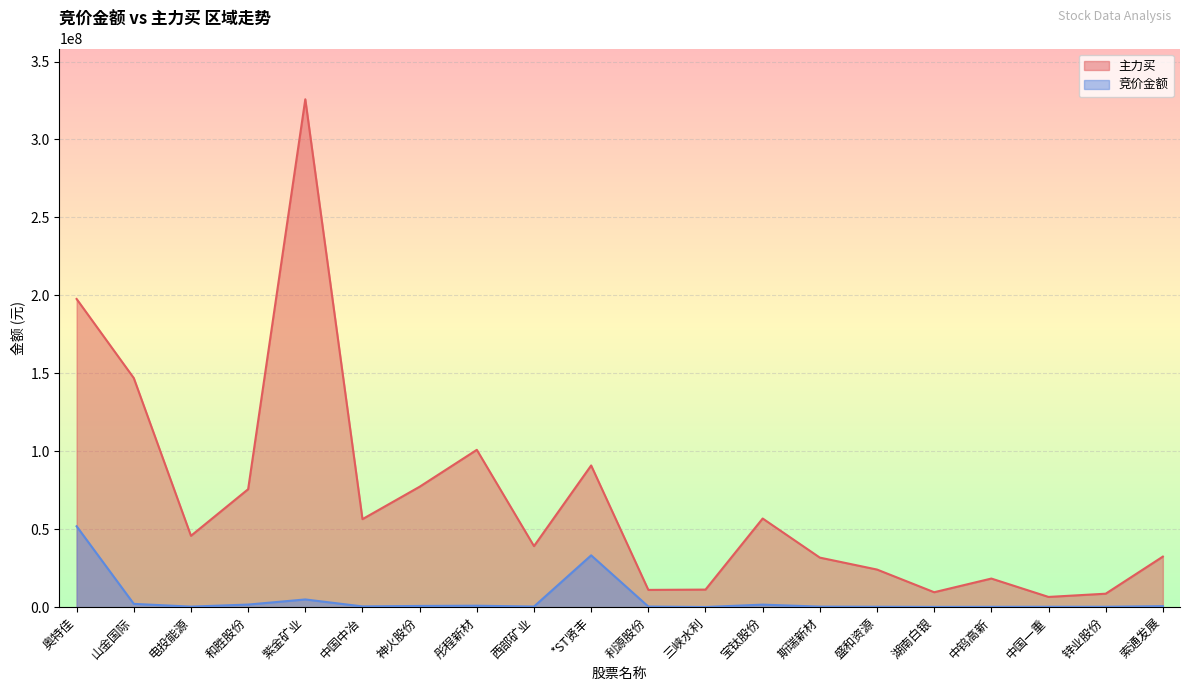

What is the difference between the highest and lowest values at 和胜股份?

73994133